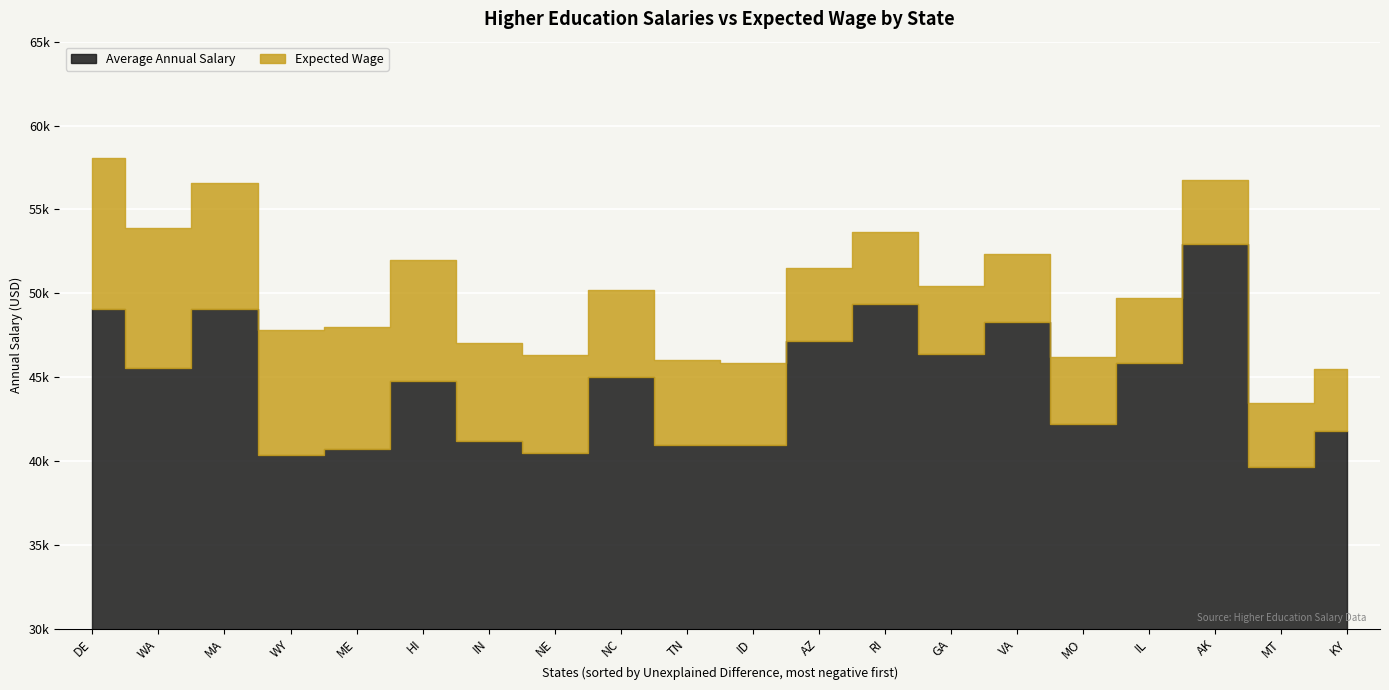

Which has a higher value, HI or NC?

NC